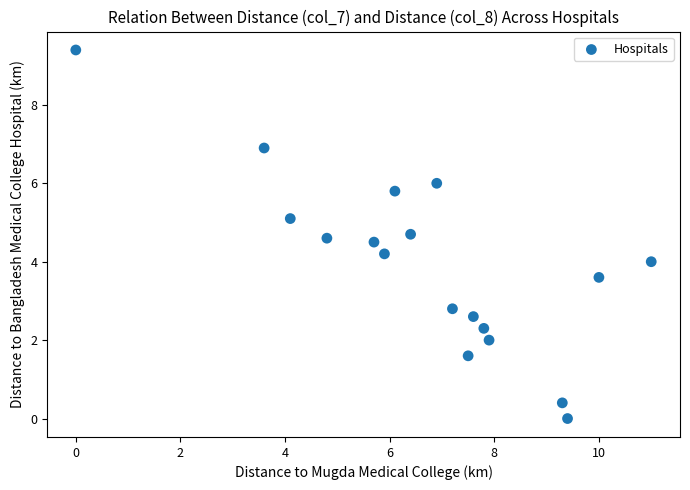

What is the range of Y values (max minus min)?

9.4